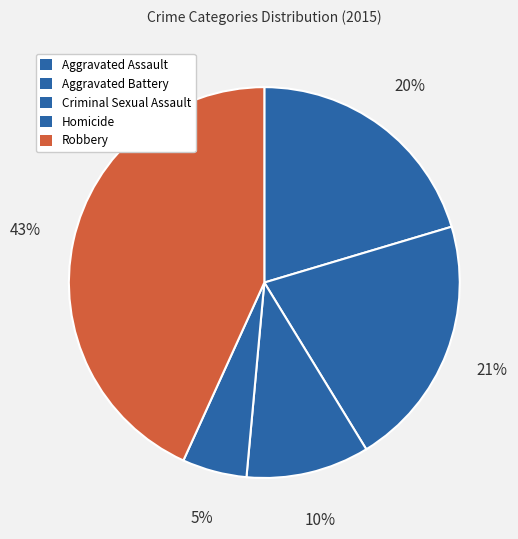

Which category has the biggest portion of the pie?

Robbery